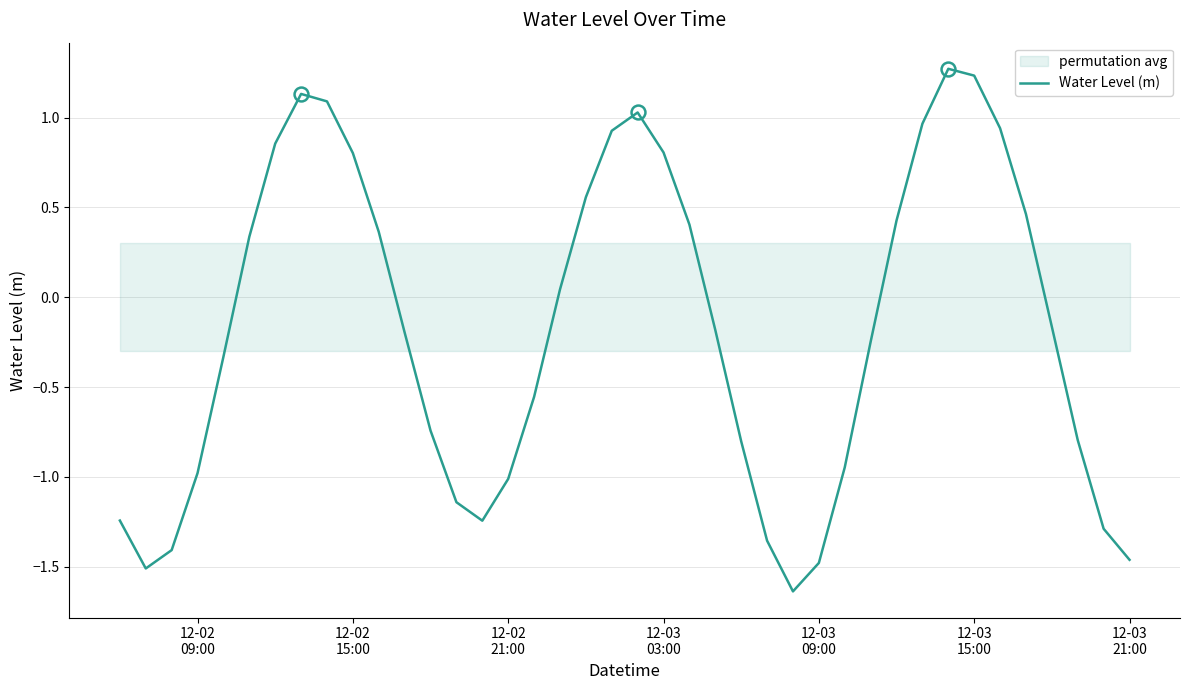

What is the greatest value displayed?

1.3